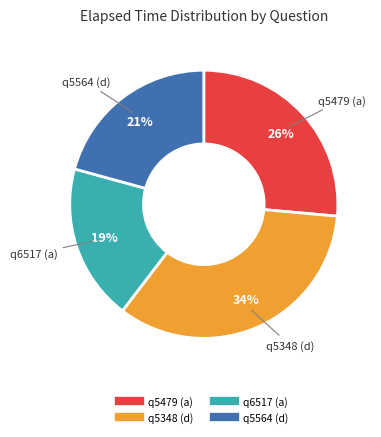

Is the sum of q5479 (a) and q6517 (a) greater than half?

No